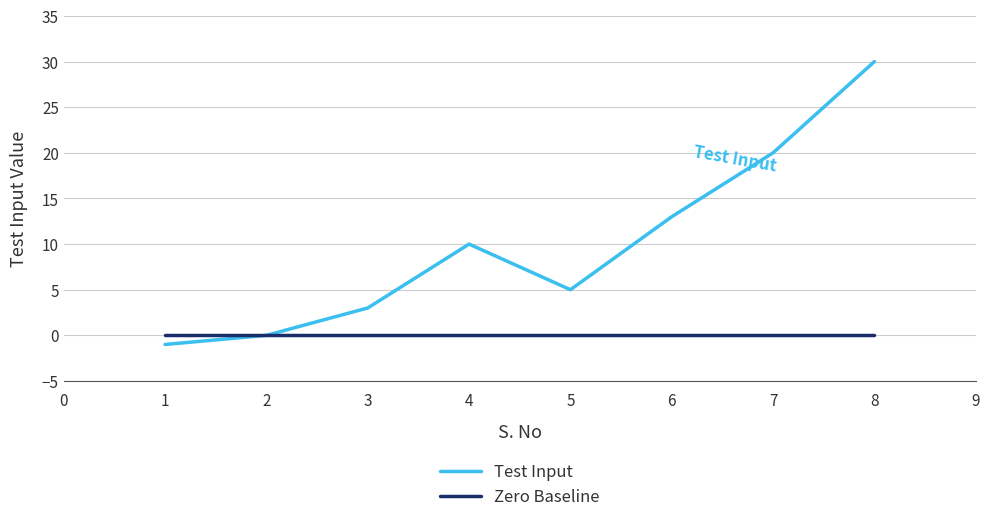

At which label does Test Input reach its peak?

8